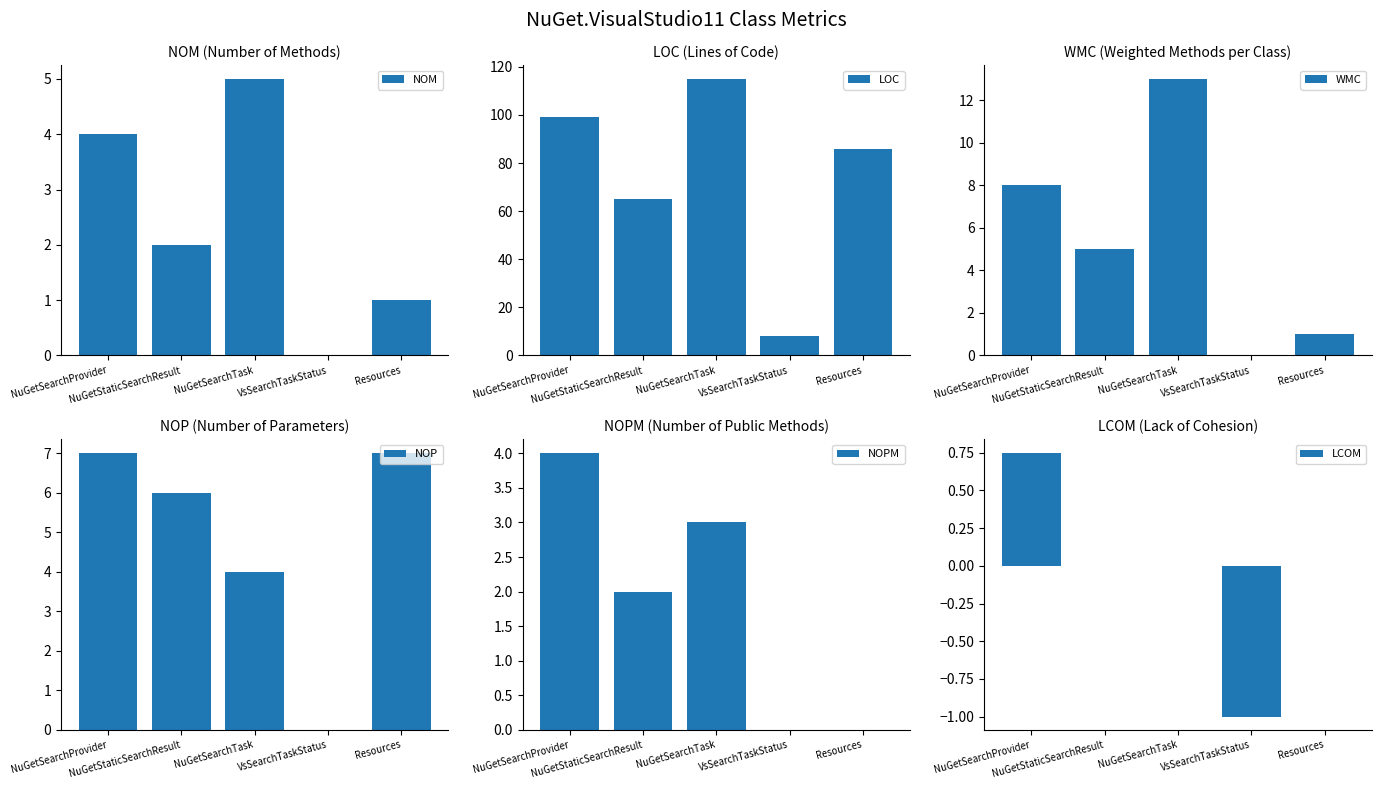

Does the chart contain stacked bars?

No